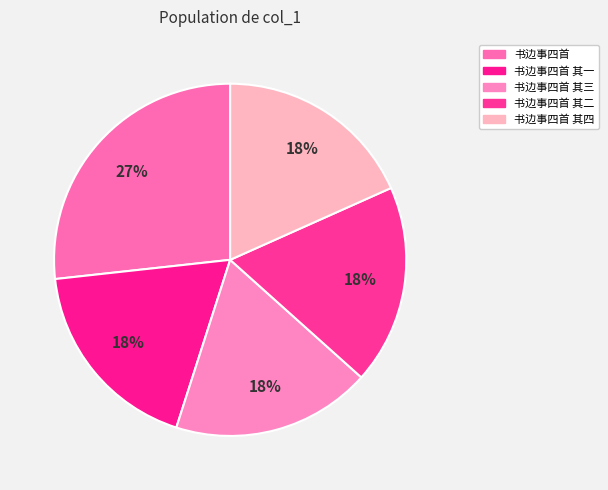

To the nearest percent, what portion does 书边事四首 其一 represent?

18%